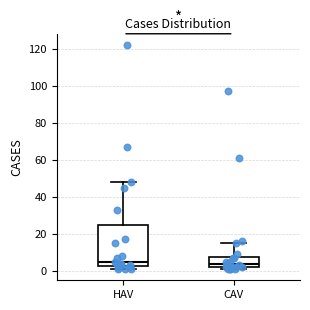

Comparing the boxes themselves (not the whiskers), which one is the tallest?

HAV